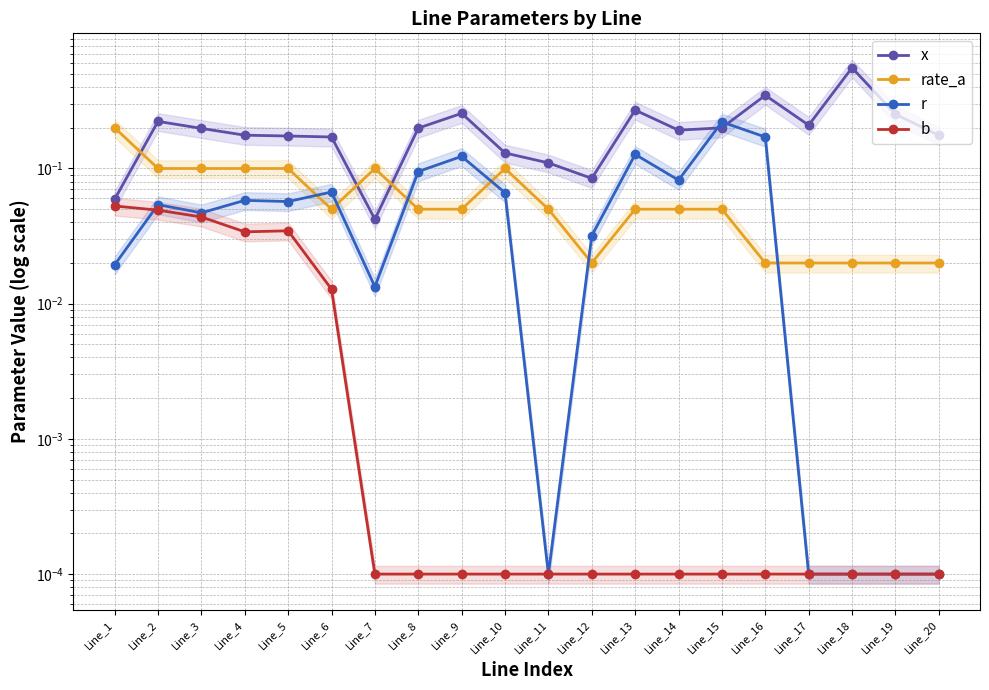

True or false: x and rate_a intersect in this chart.

True